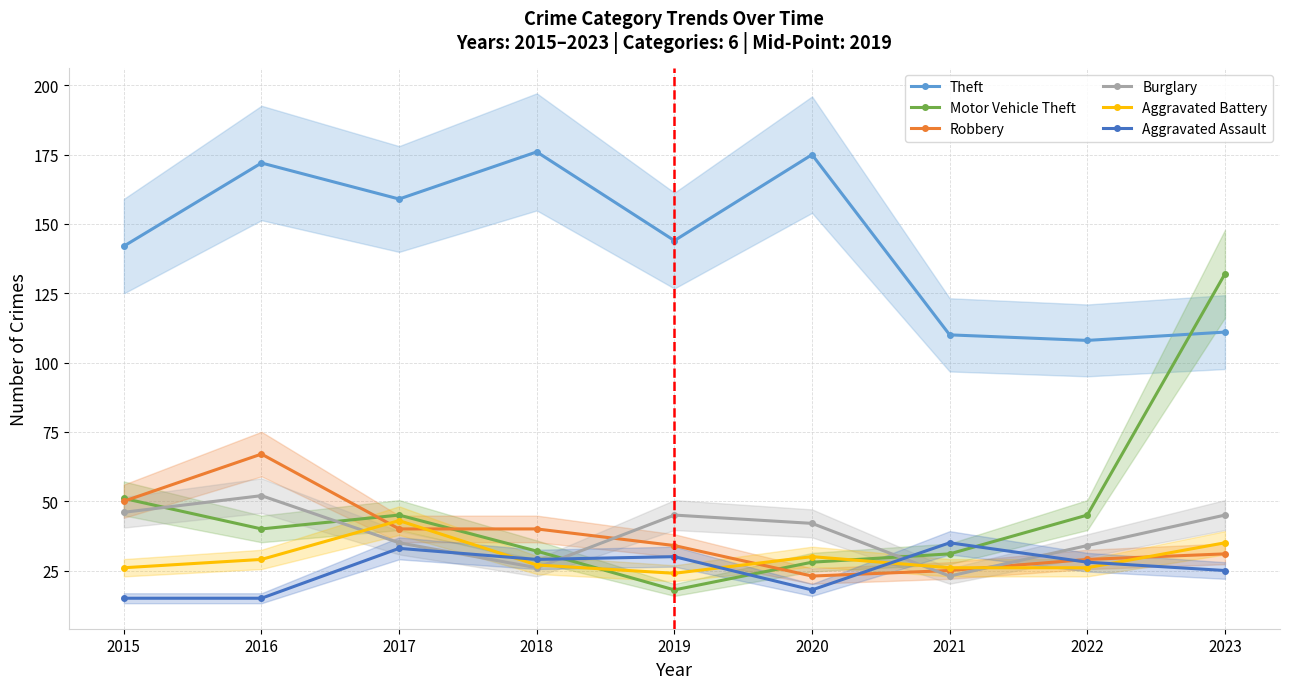

At which label does Aggravated Assault first exceed 28?

2017